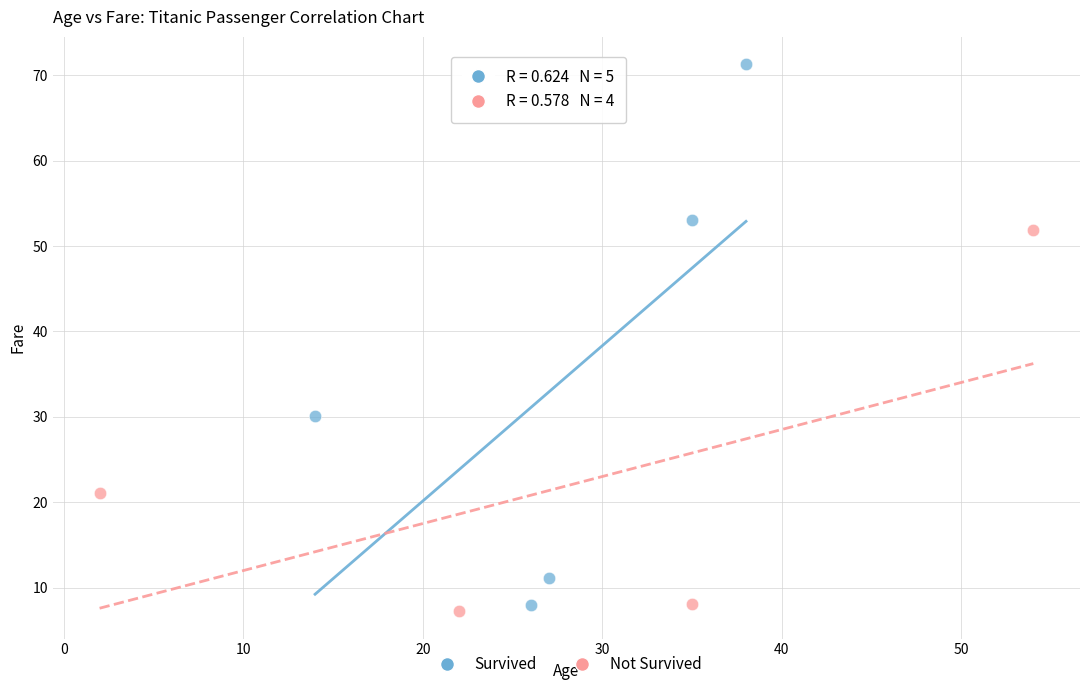

What are all the series names shown in the legend?

Survived, Not Survived